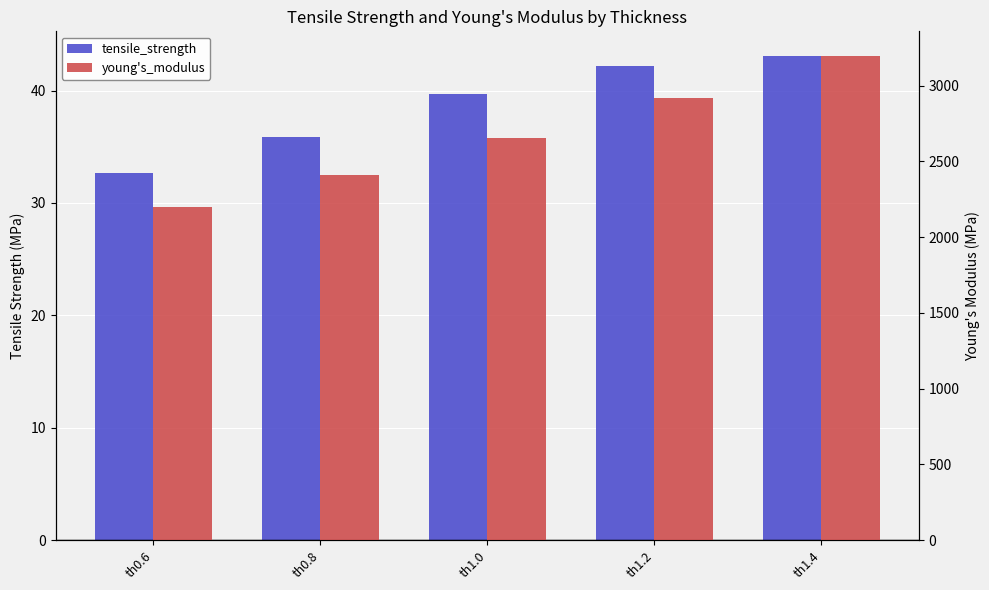

List the series in order of their overall mean, highest first.

young's_modulus, tensile_strength